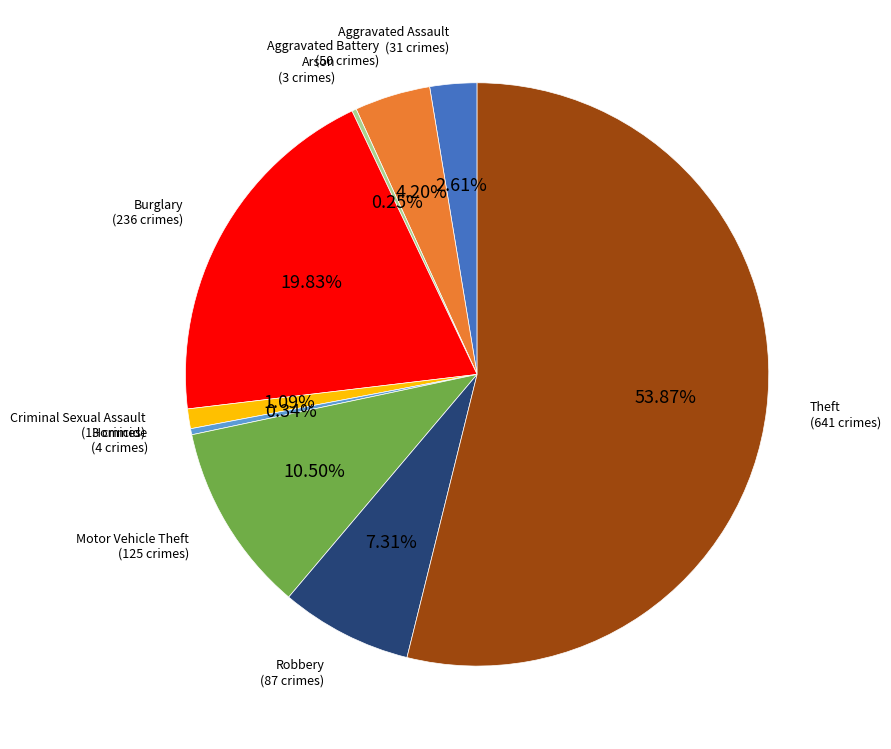

Is there any slice that represents more than half of the pie?

Yes